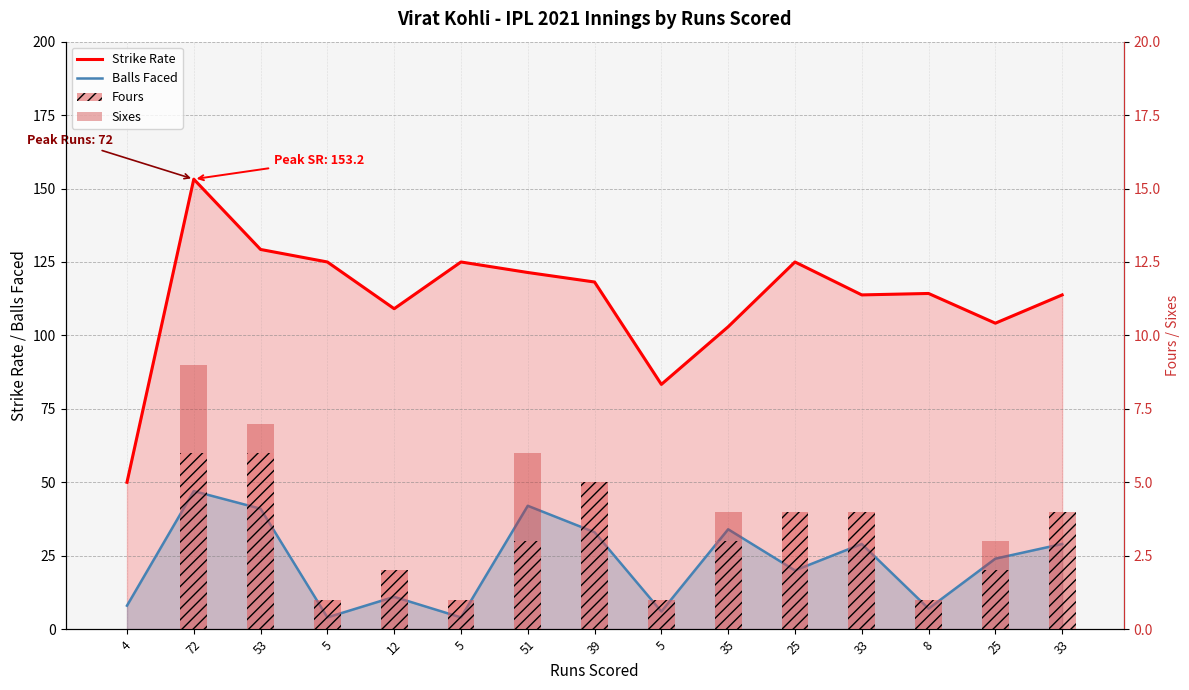

How many positive values does the Sixes series have?

5